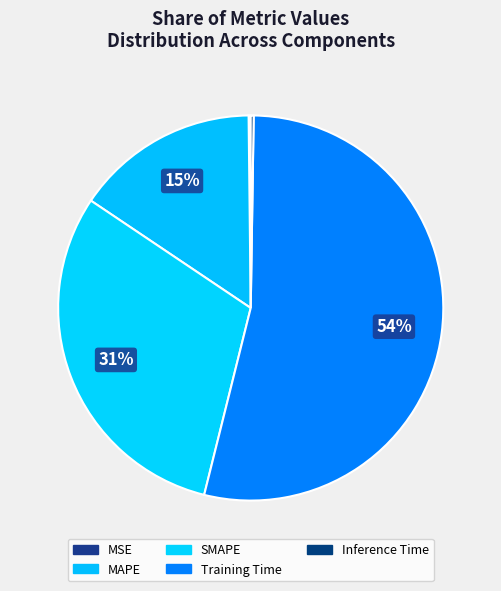

Is it true that Training Time is 39% of the pie?

False